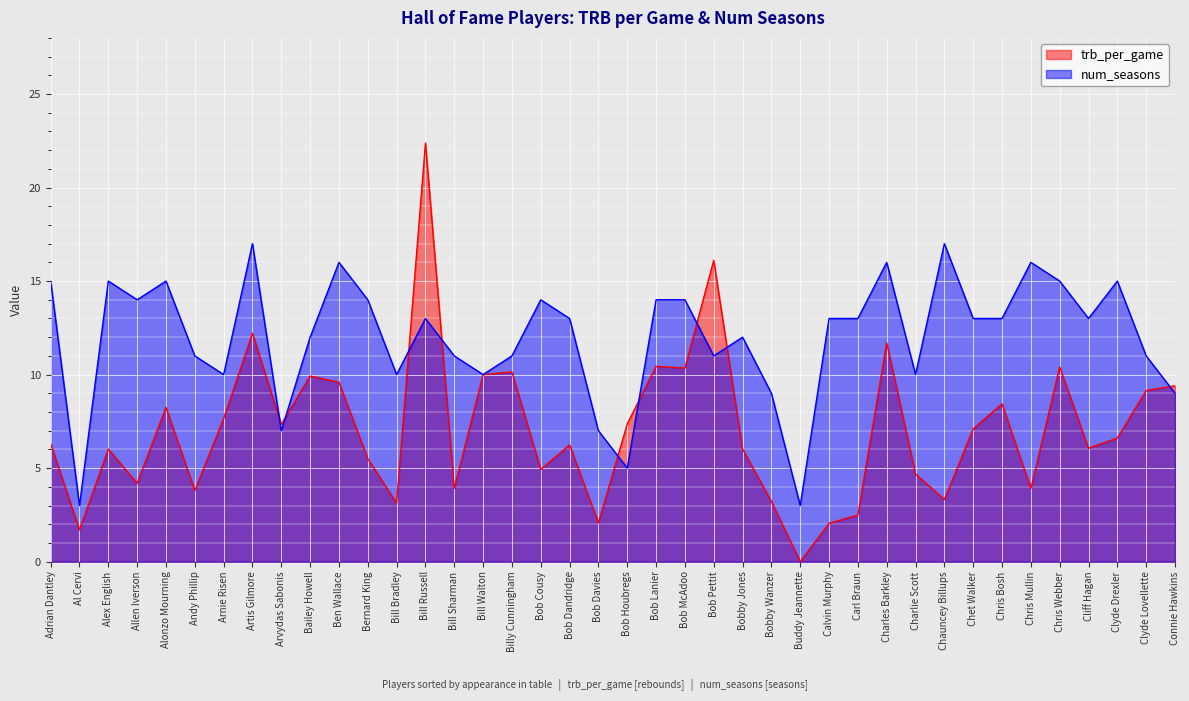

What are all the series names shown in the legend?

trb_per_game, num_seasons